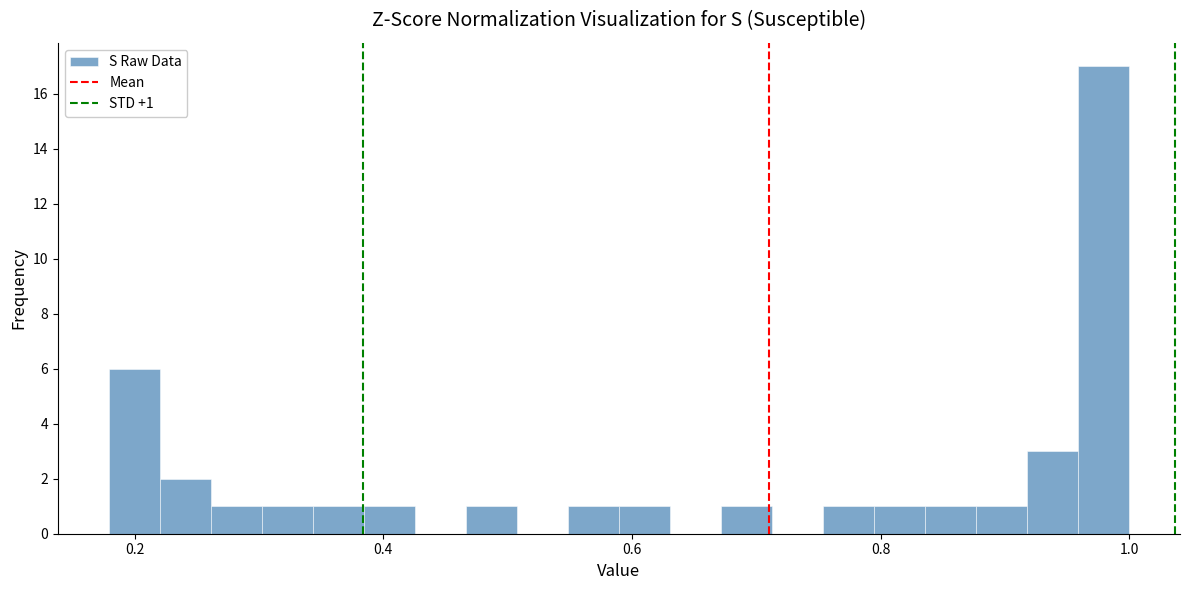

Read against the x-axis, roughly where is the centre of the tallest bar?

0.98